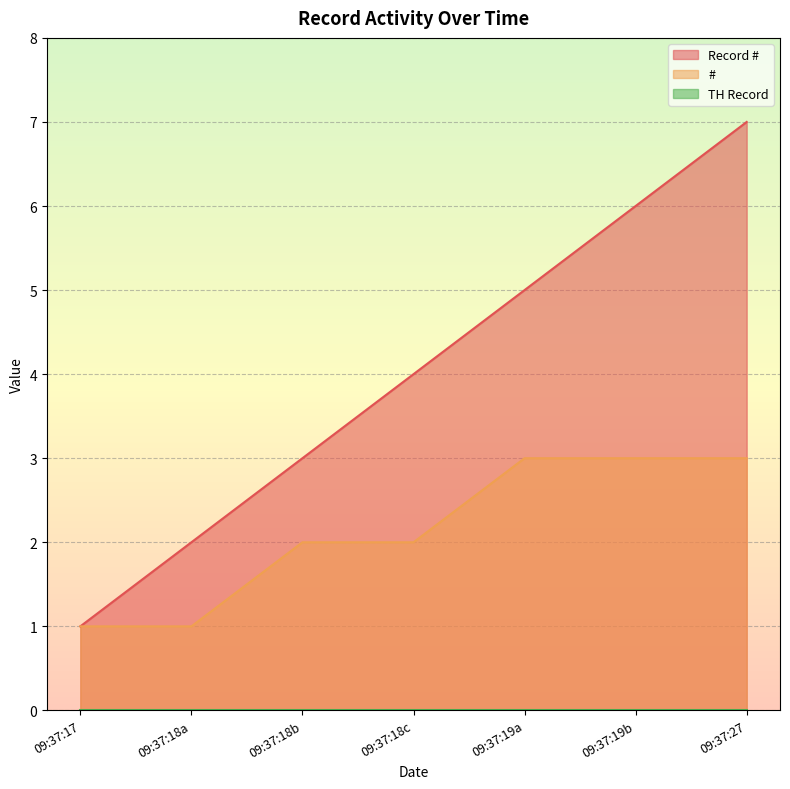

Rank the categories by Record # value from highest to lowest.

09:37:27, 09:37:19b, 09:37:19a, 09:37:18c, 09:37:18b, 09:37:18a, 09:37:17